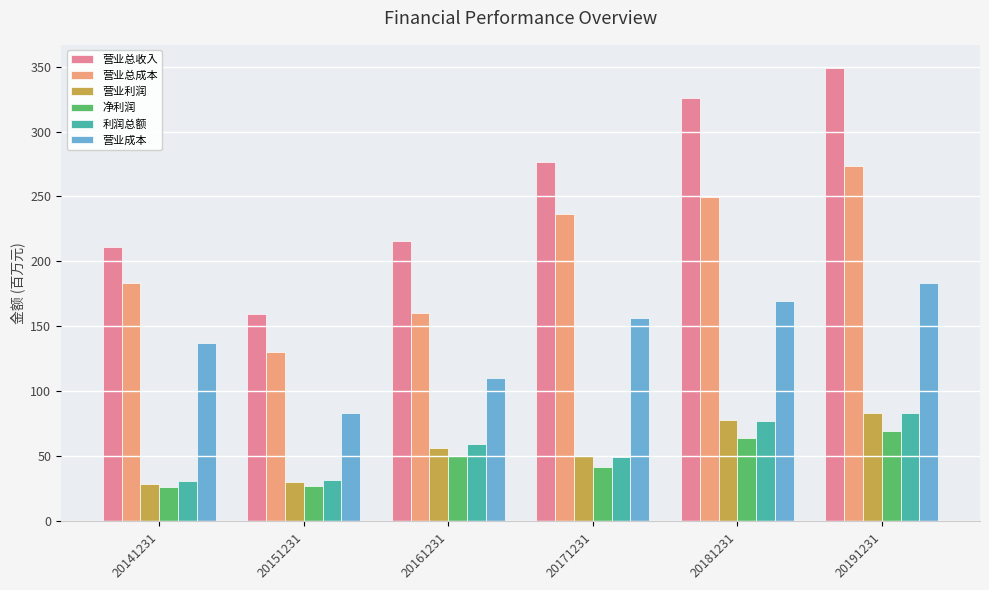

What is the difference between the maximum and minimum values in the 营业总成本 series?

142.9